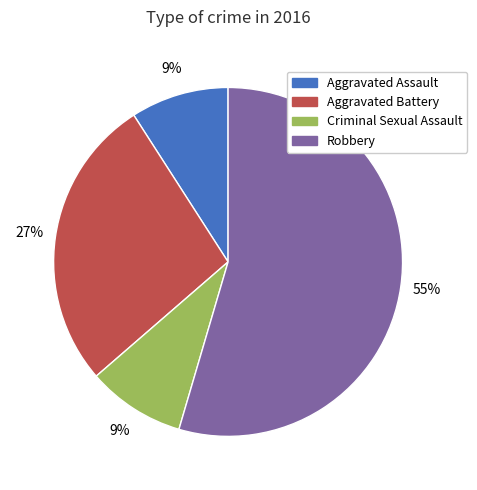

How many slices are in this pie chart?

4